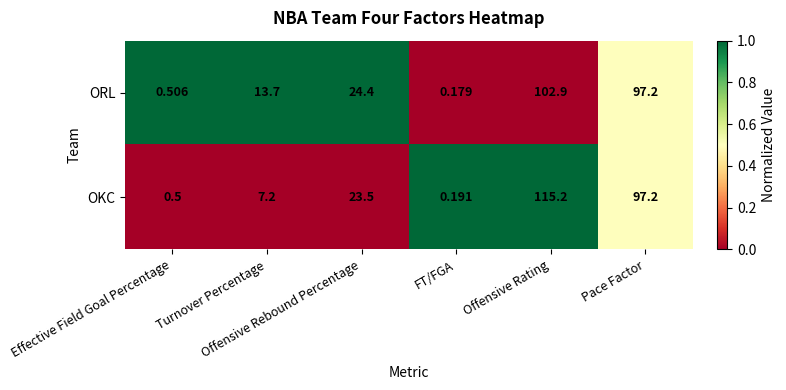

What is the total value across all series at Offensive Rebound Percentage?

47.9